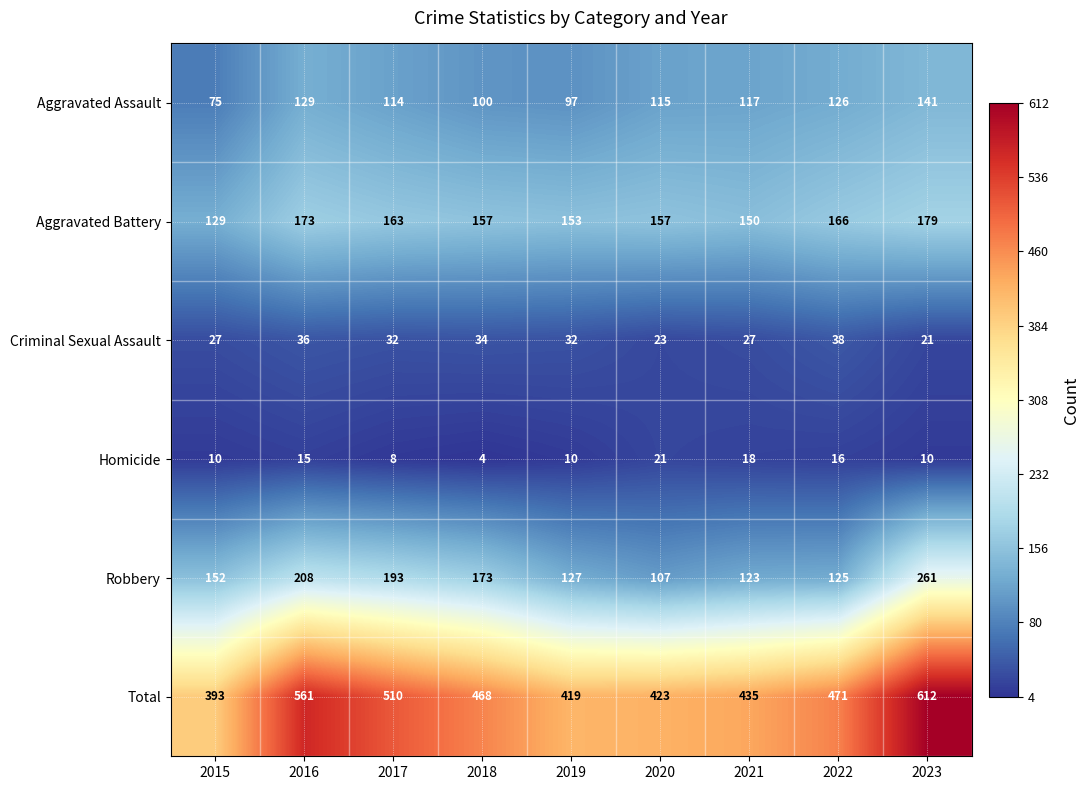

Which series has the largest total across all categories?

Total